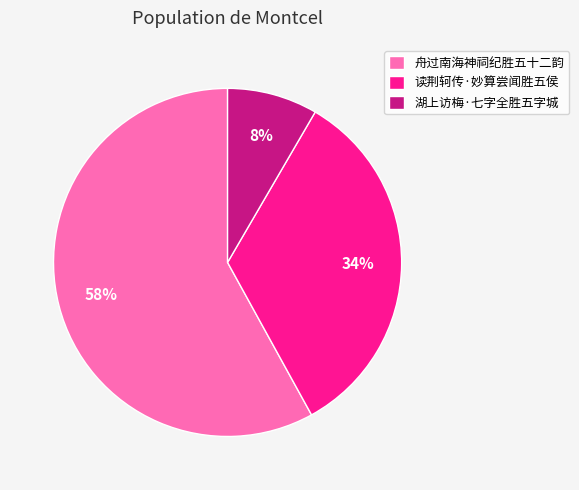

Between 读荆轲传·妙算尝闻胜五侯 and 舟过南海神祠纪胜五十二韵, which is larger?

舟过南海神祠纪胜五十二韵